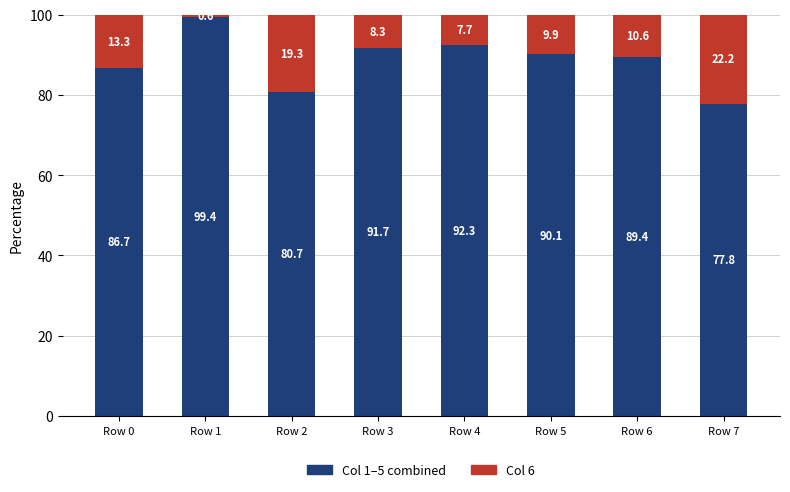

How many series are shown in this chart?

2